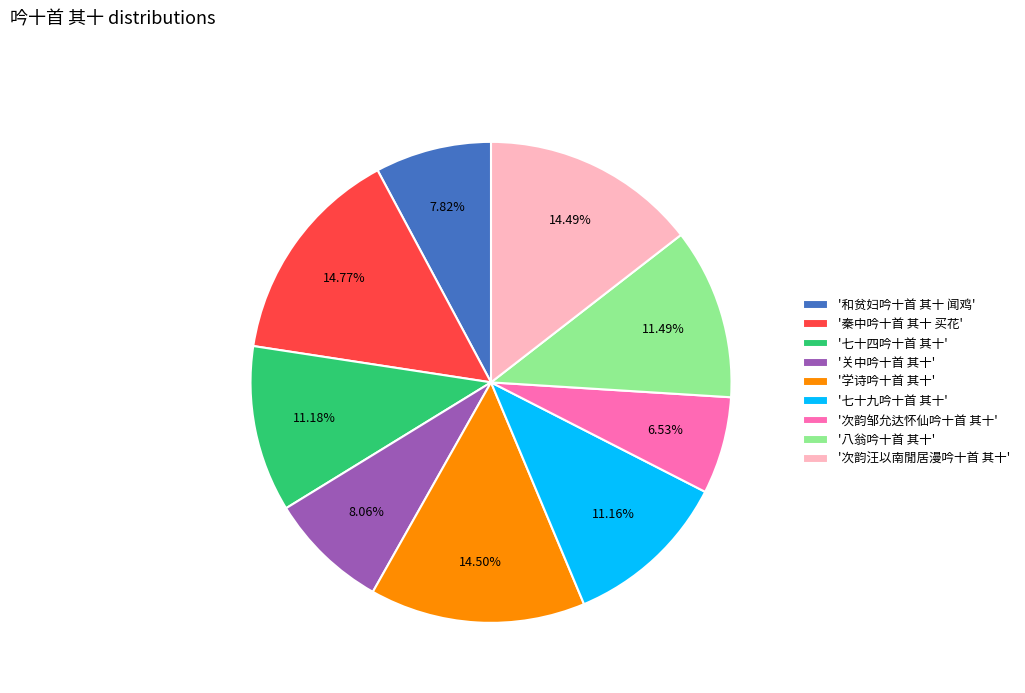

What is the ratio of the value at '和贫妇吟十首 其十 闻鸡' to the value at '七十九吟十首 其十'?

0.7